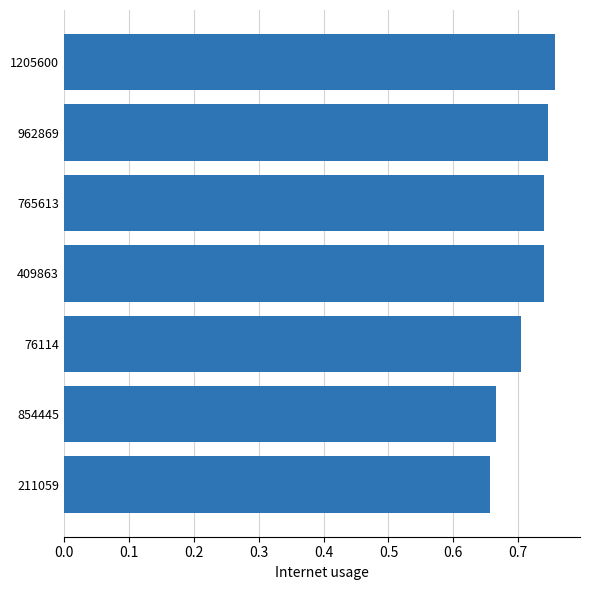

Is it true that the value at 409863 is 1.0?

False